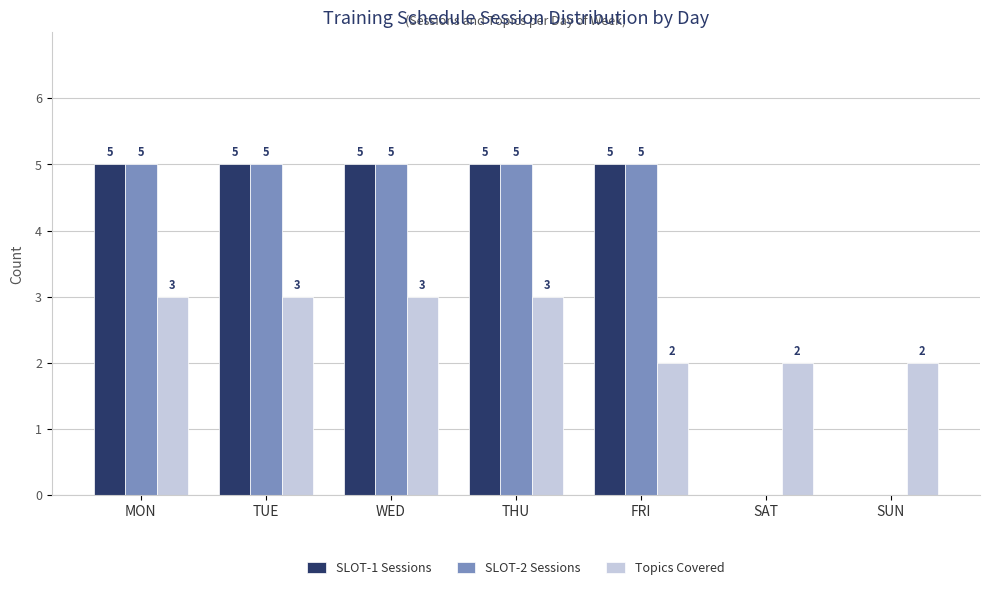

What are all the series names shown in the legend?

SLOT-1 Sessions, SLOT-2 Sessions, Topics Covered